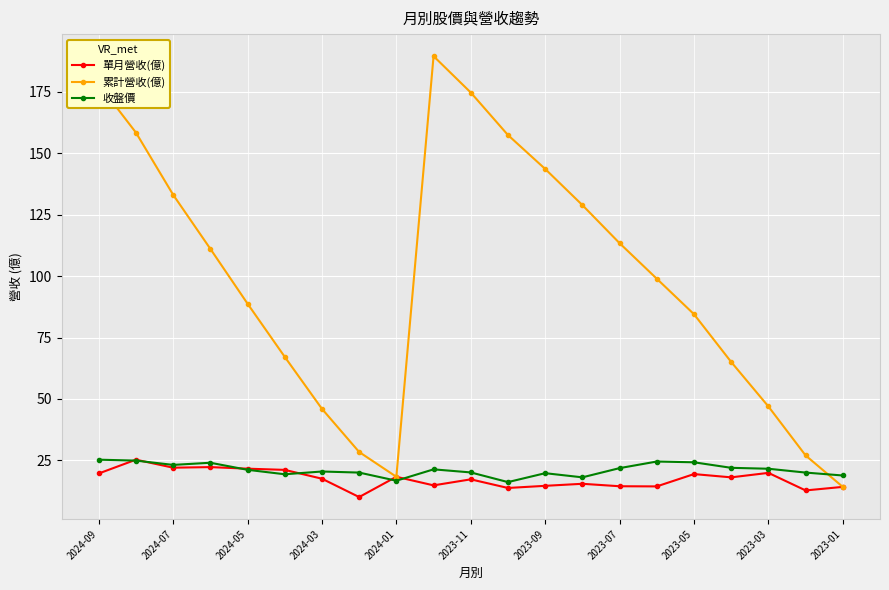

What are all the series names shown in the legend?

單月營收(億), 累計營收(億), 收盤價